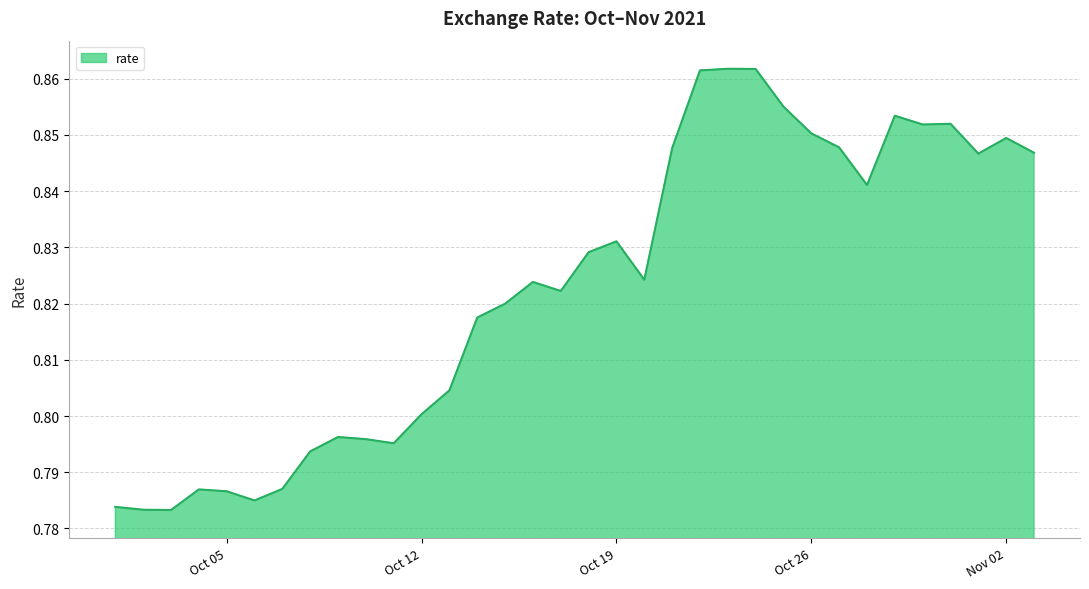

How many lines are shown in the chart?

1